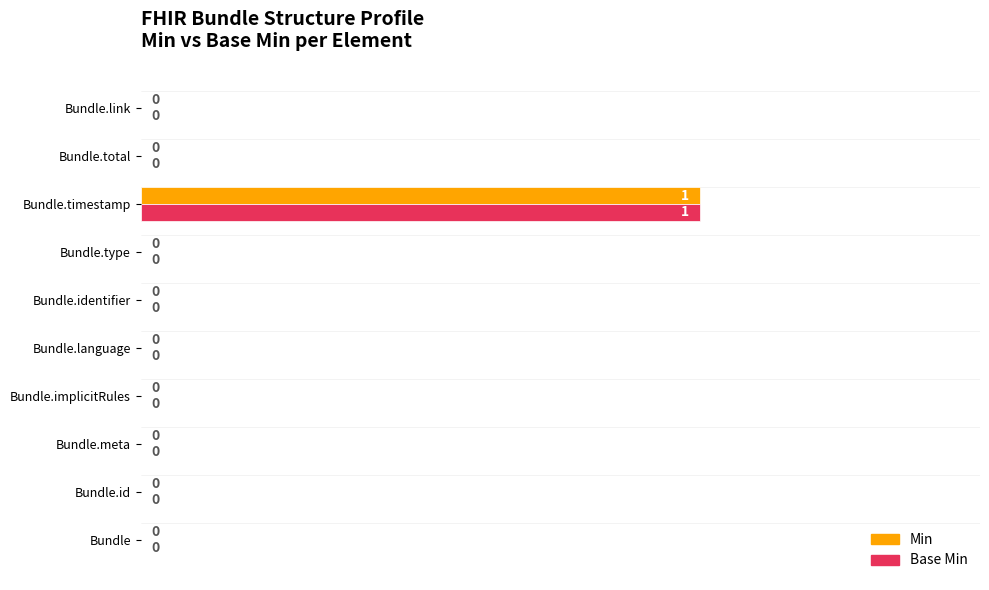

At which category is the sum across all series the highest?

Bundle.timestamp